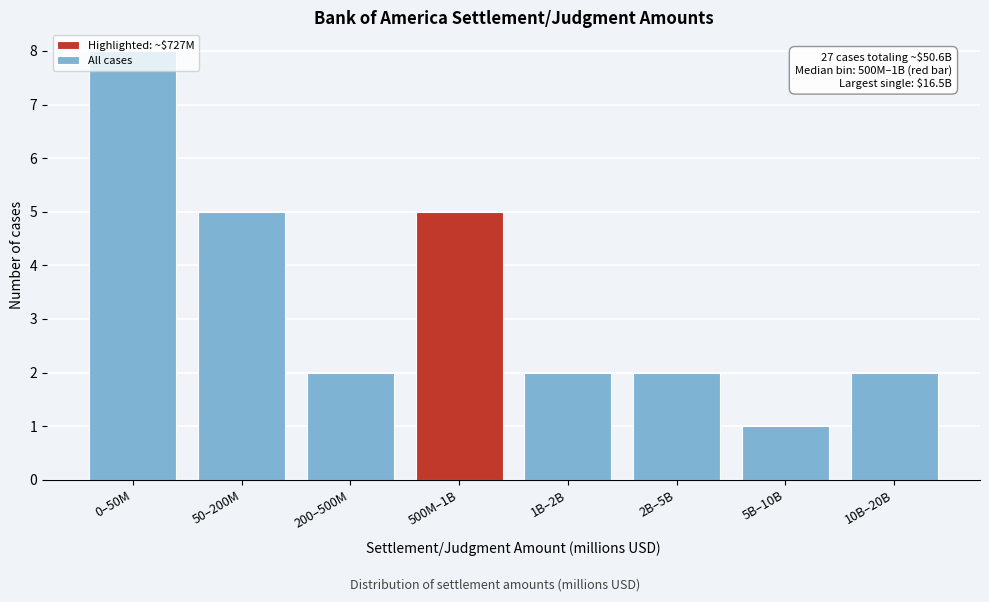

What is the ratio of the value at 1B–2B to the value at 200–500M?

1.0